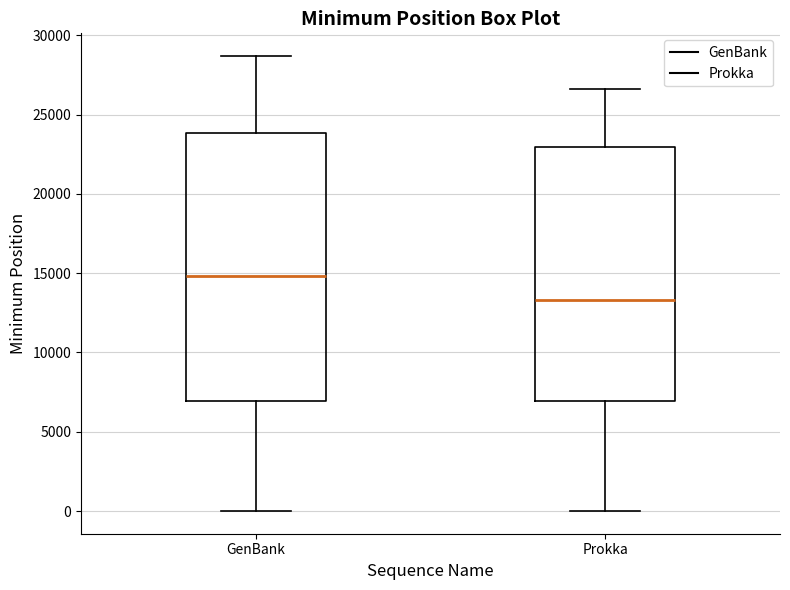

Where does the upper whisker of the box for Prokka end on the y-axis? The values are not printed on the chart, so give them approximately, as read against the axis.

26500